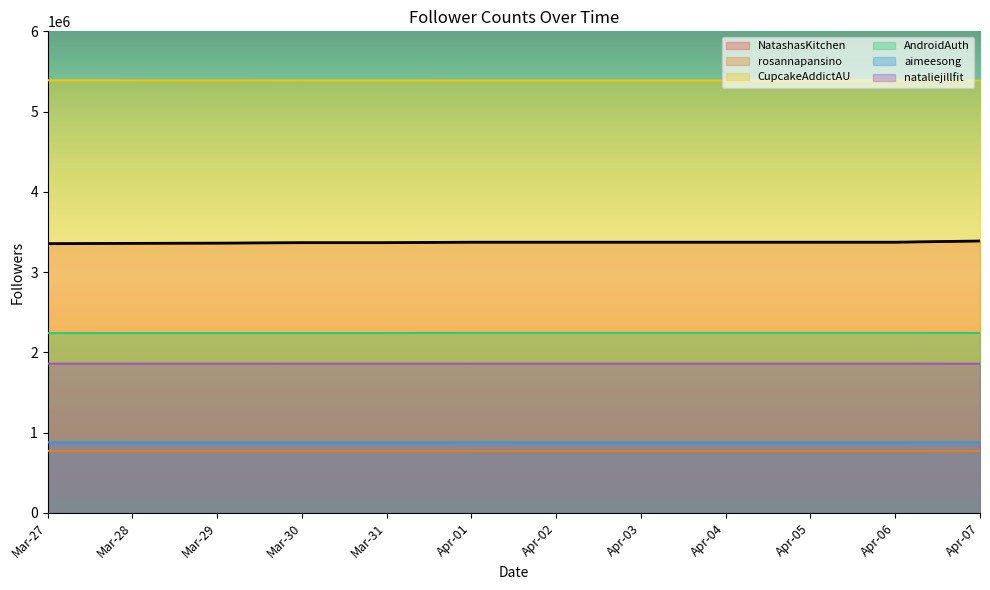

True or false: nataliejillfit and NatashasKitchen cross at least once.

False